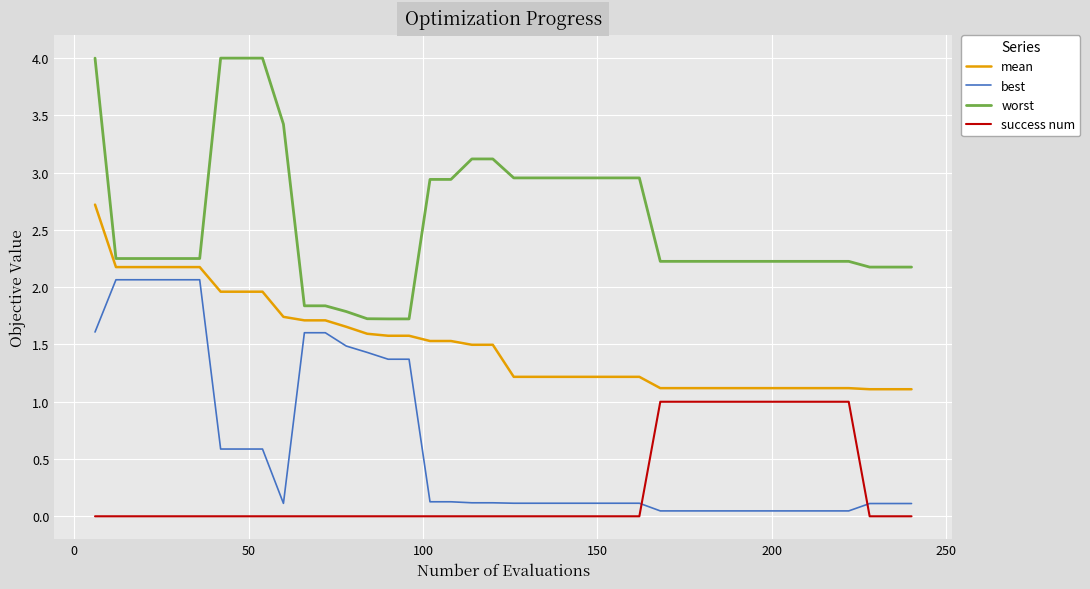

Rank the series by their maximum value, from highest to lowest.

worst, mean, best, success num